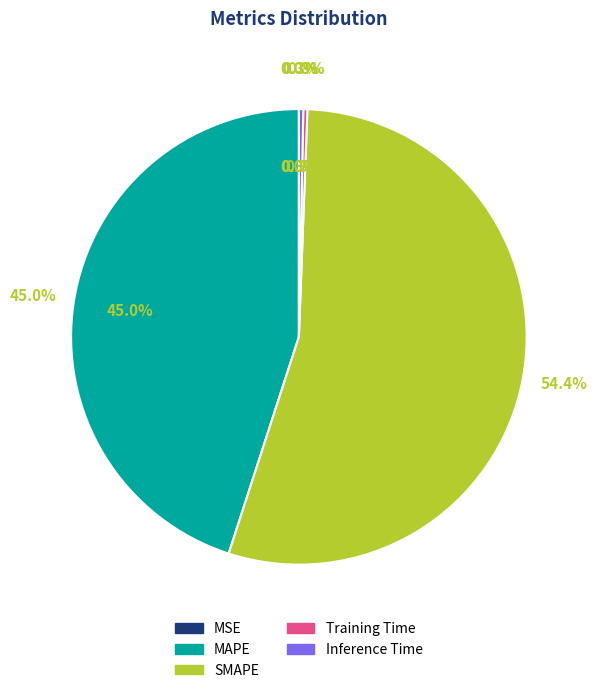

Which category has the biggest portion of the pie?

SMAPE